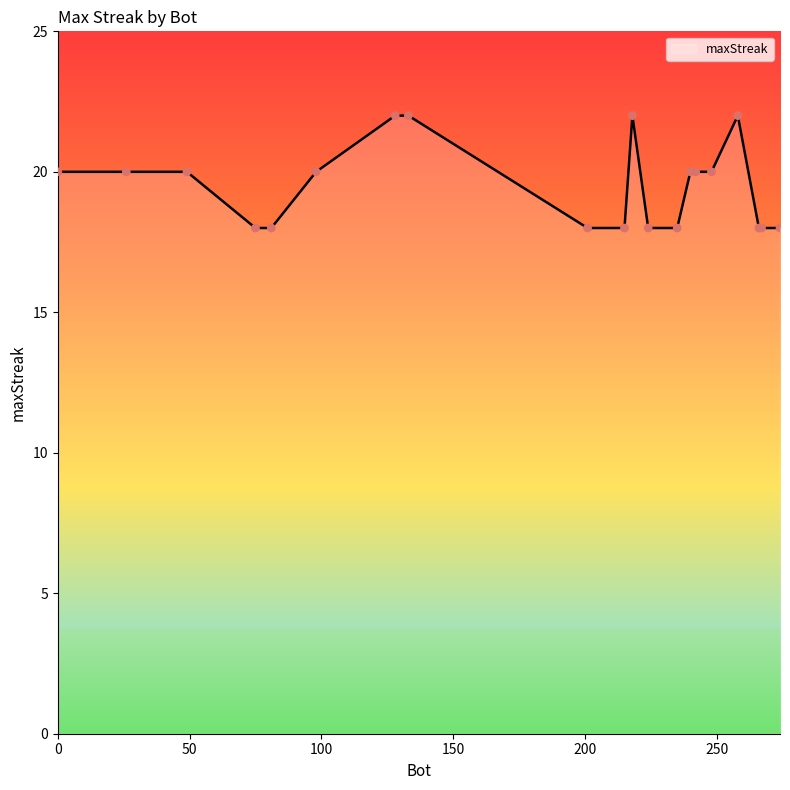

What is the maximum value shown in the chart?

22